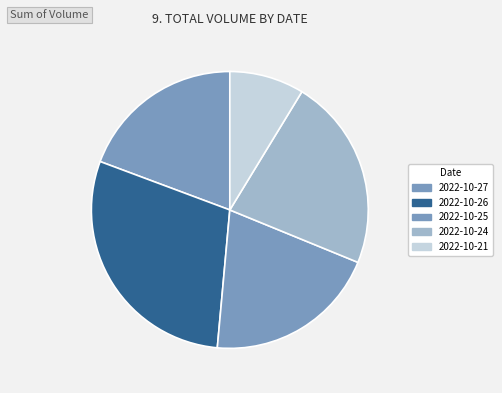

Count the number of slices in the pie.

5